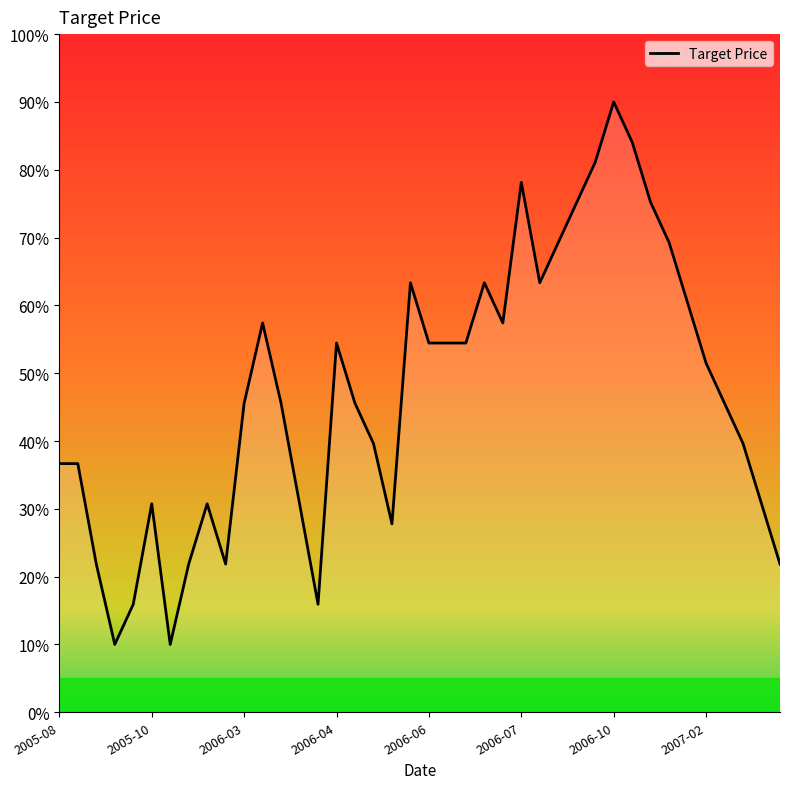

What is the smallest value displayed?

10.0